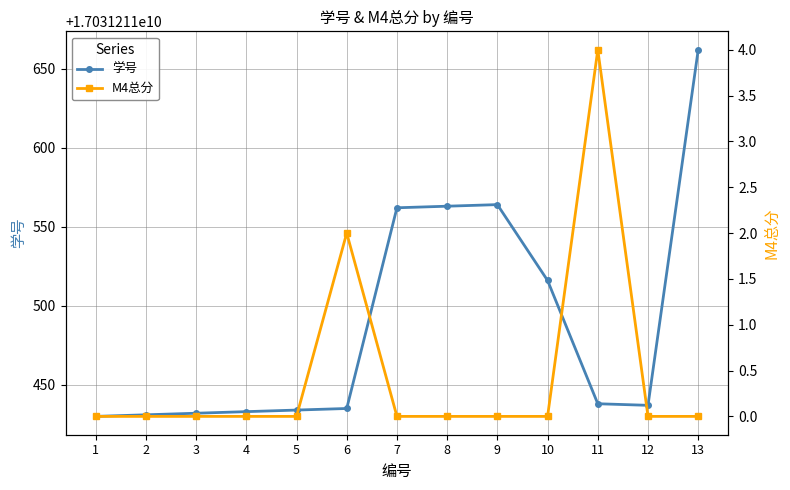

True or false: 学号 has more than 1 points higher than both neighbors.

False